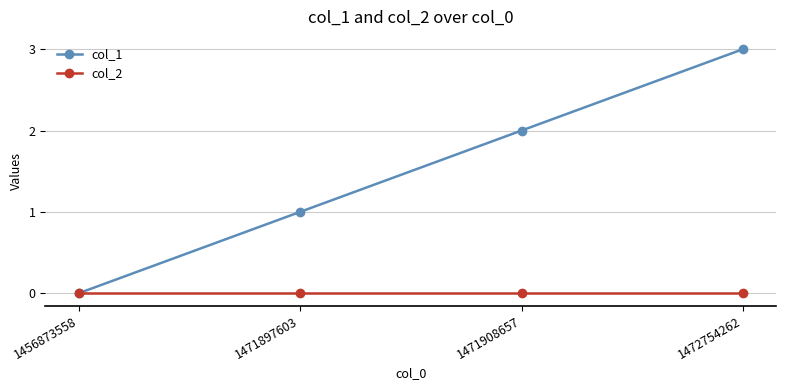

True or false: col_2 has more than 2 points higher than both neighbors.

False